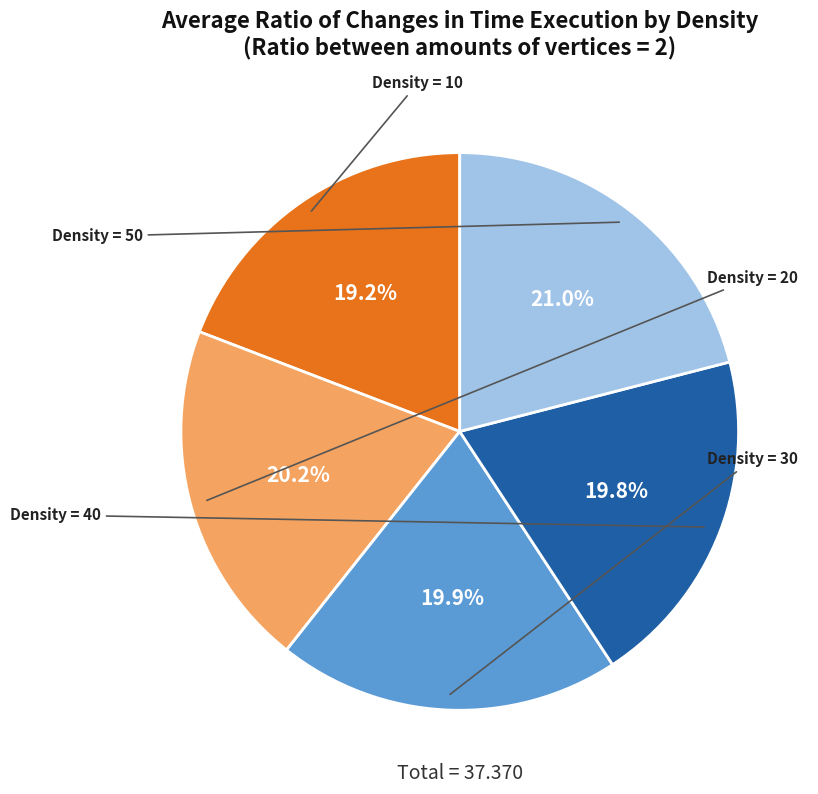

Does any single category account for the majority?

No